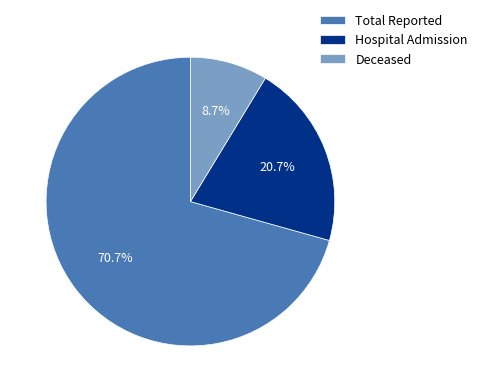

Is it true that Deceased is 9% of the pie?

True